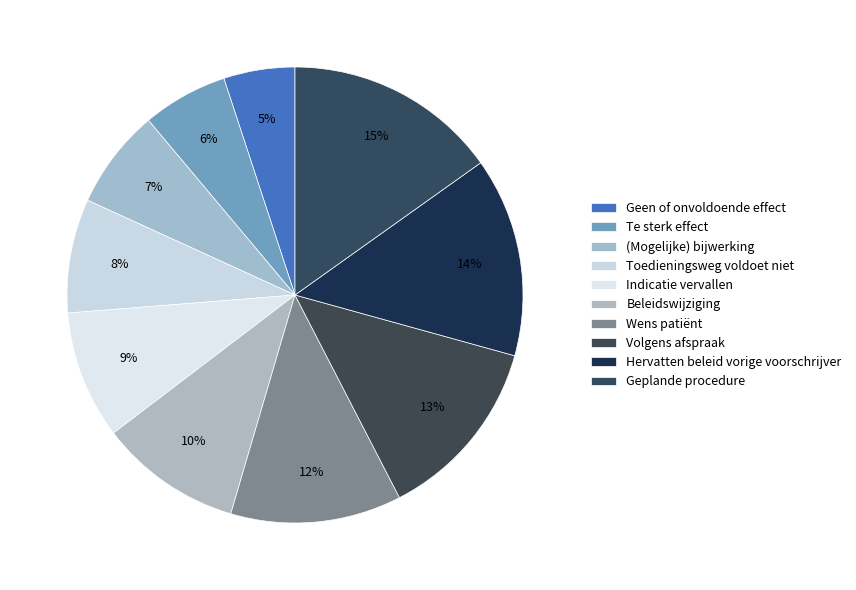

How many segments does this pie chart have?

10